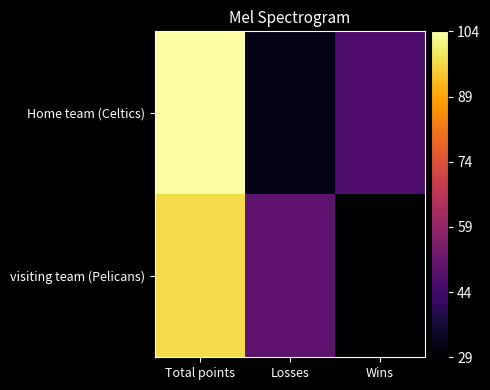

Which series has the widest spread of values?

Home team (Celtics)